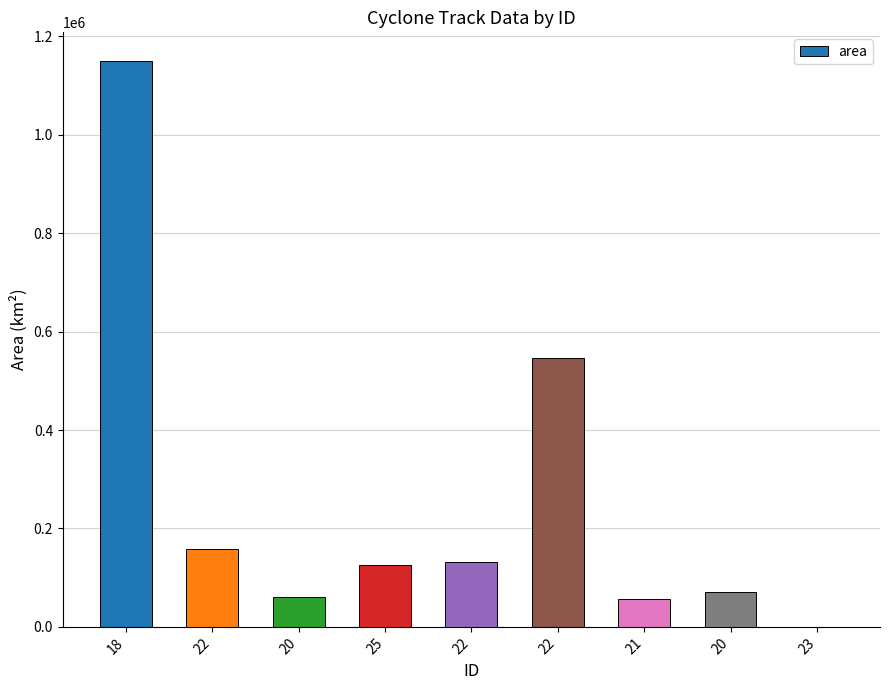

What is the change in value from 20 to 22?

+486875